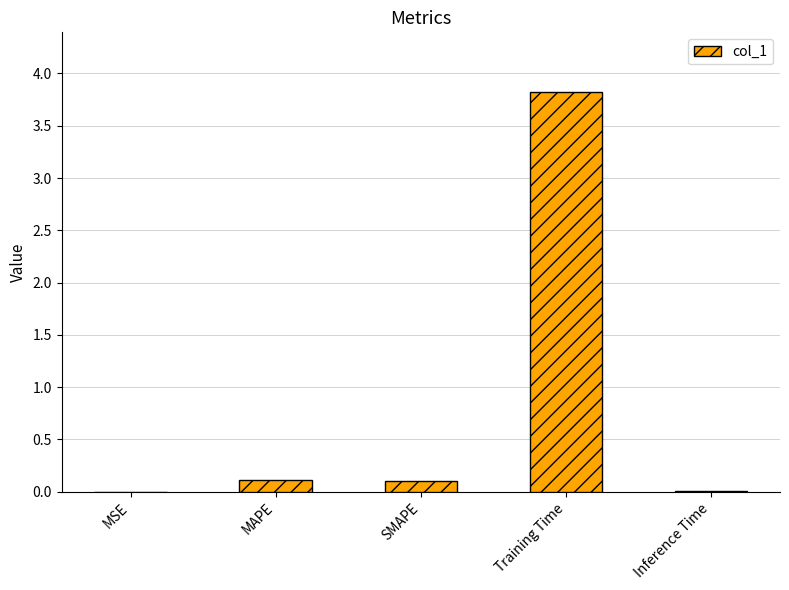

What is the sum of all values?

4.1